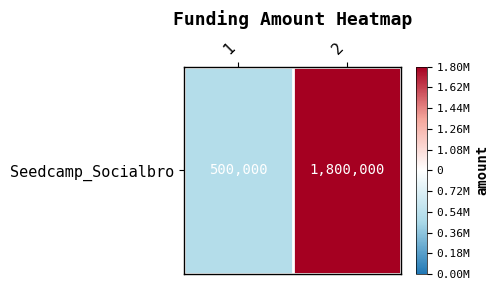

Reading right to left, transcribe all the data shown in this chart.

2=1.0	1=-0.4